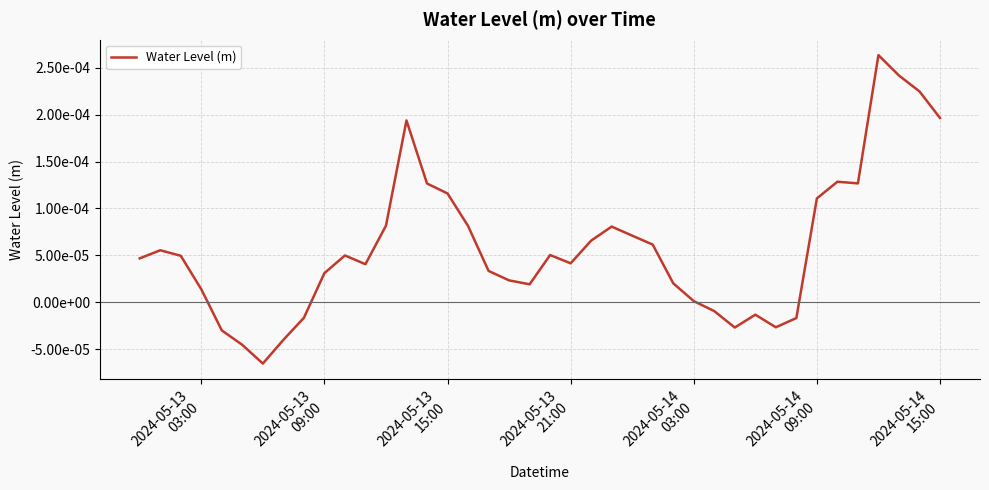

Is this an area chart (filled region under the line)?

No